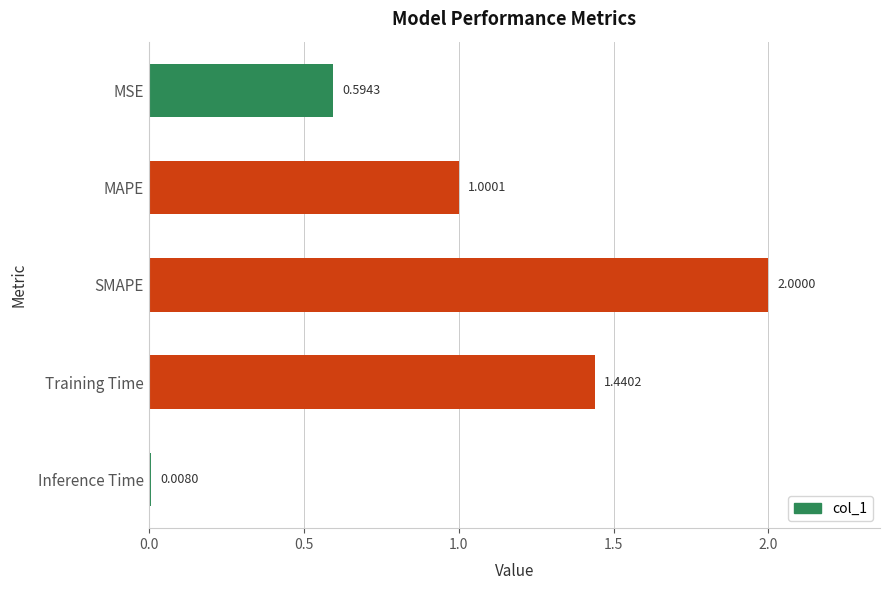

Rank the categories by value from lowest to highest.

Inference Time, MSE, MAPE, Training Time, SMAPE